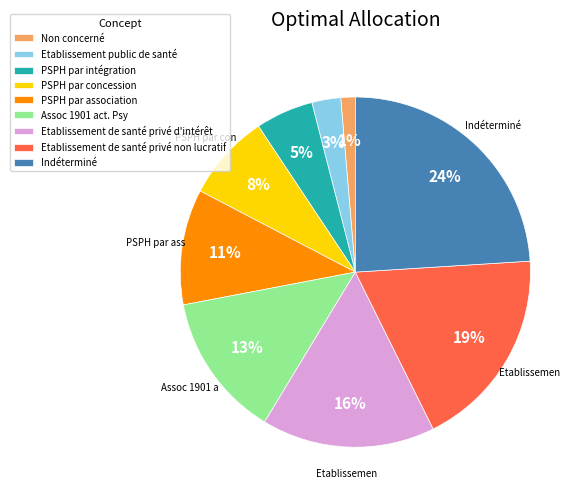

What is the ratio of the value at Indéterminé to the value at PSPH par concession?

3.0